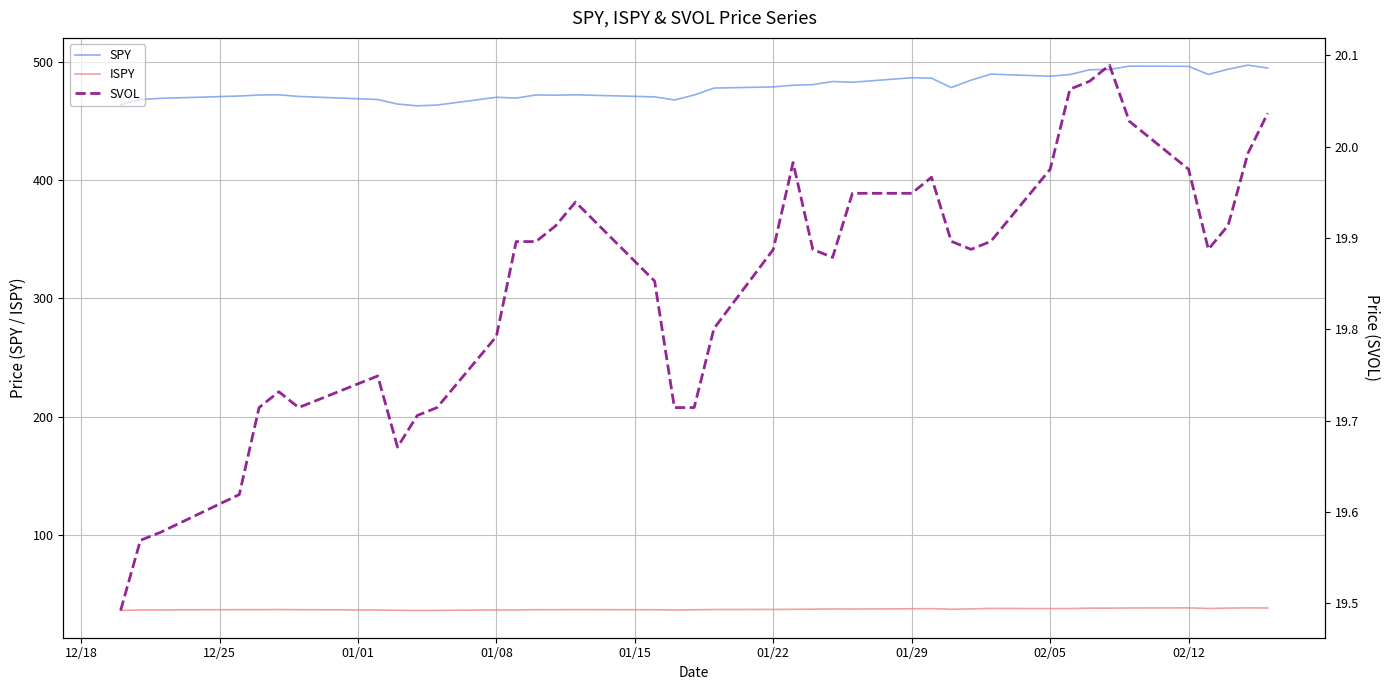

Which series has the widest spread of values?

SPY